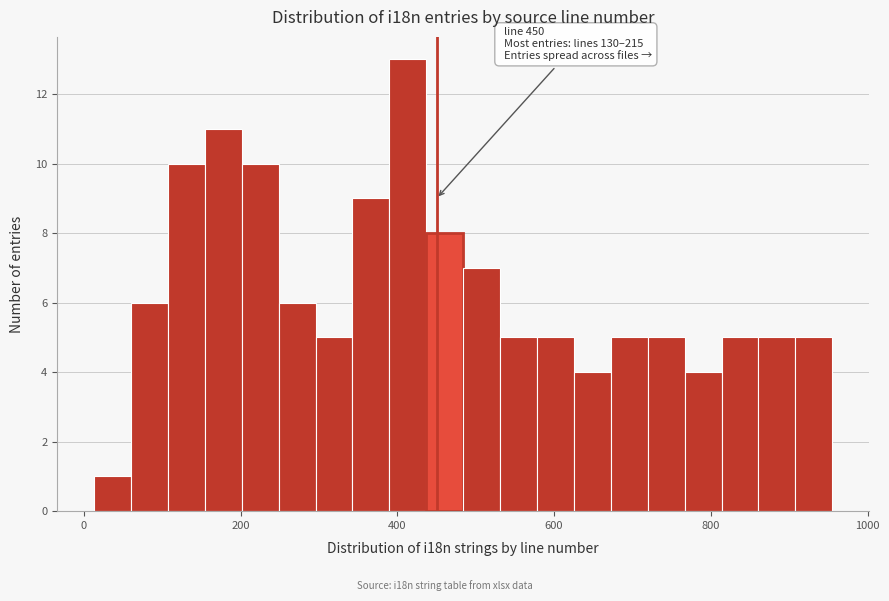

Around what value on the x-axis is the tallest bar? Give the approximate position of its centre, as read against the axis.

420